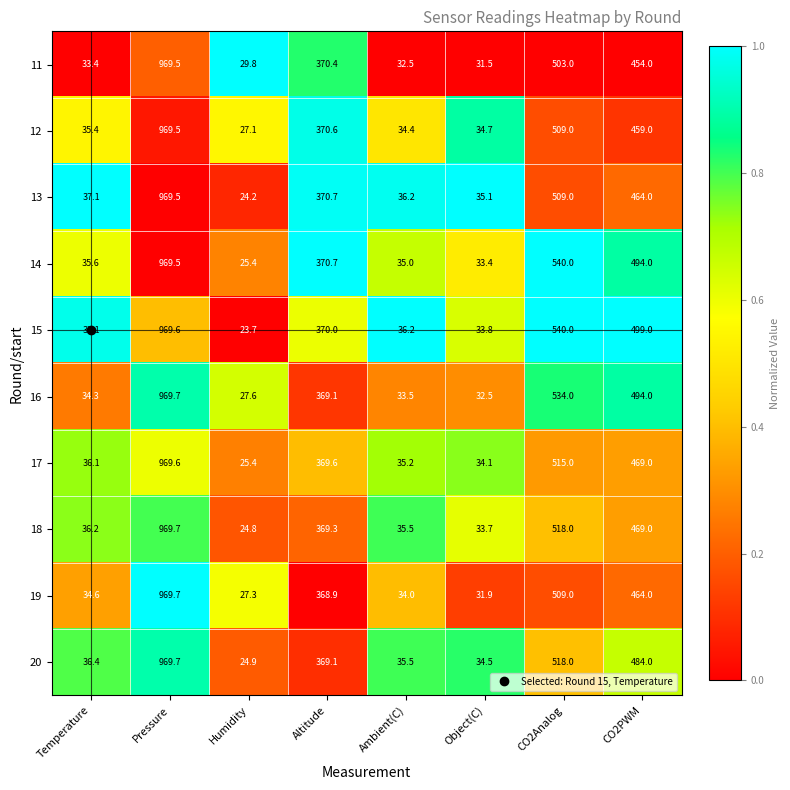

List the labels in order of 14 value, largest first.

Pressure, CO2Analog, CO2PWM, Altitude, Temperature, Ambient(C), Object(C), Humidity